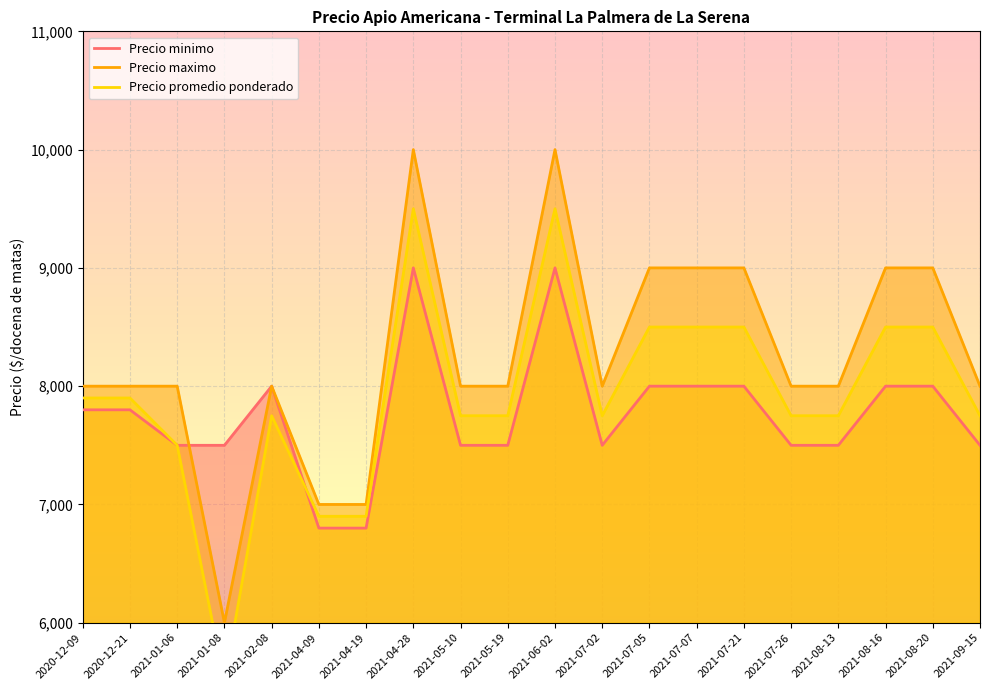

What is the lowest value of the Precio minimo series?

6800